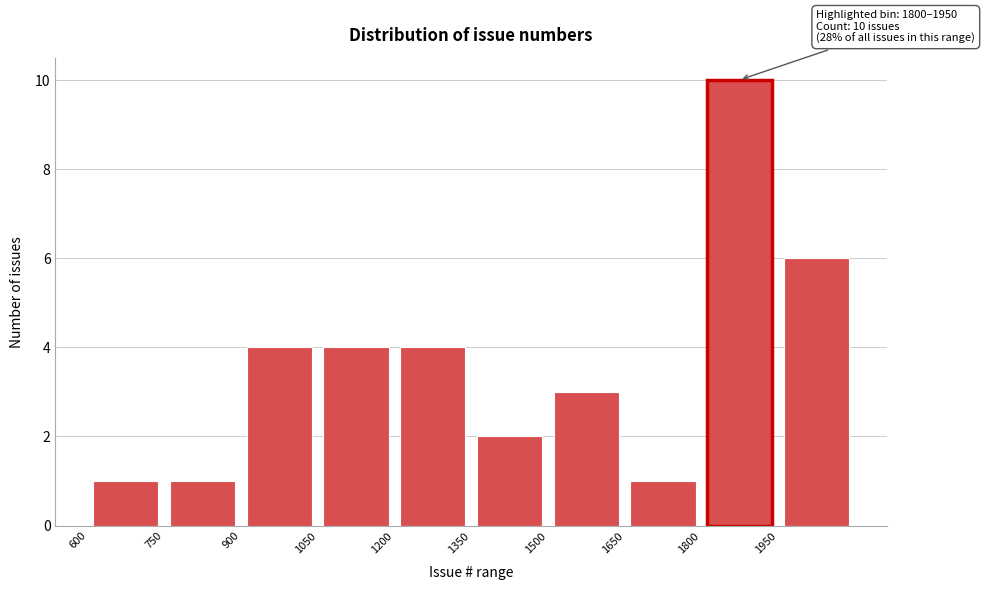

Over which range of the x-axis is the bar tallest?

1800 to 1950